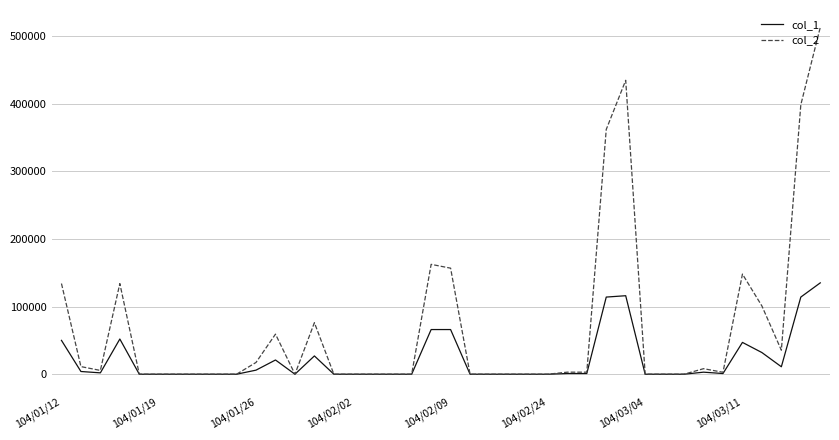

What are all the series names shown in the legend?

col_1, col_2